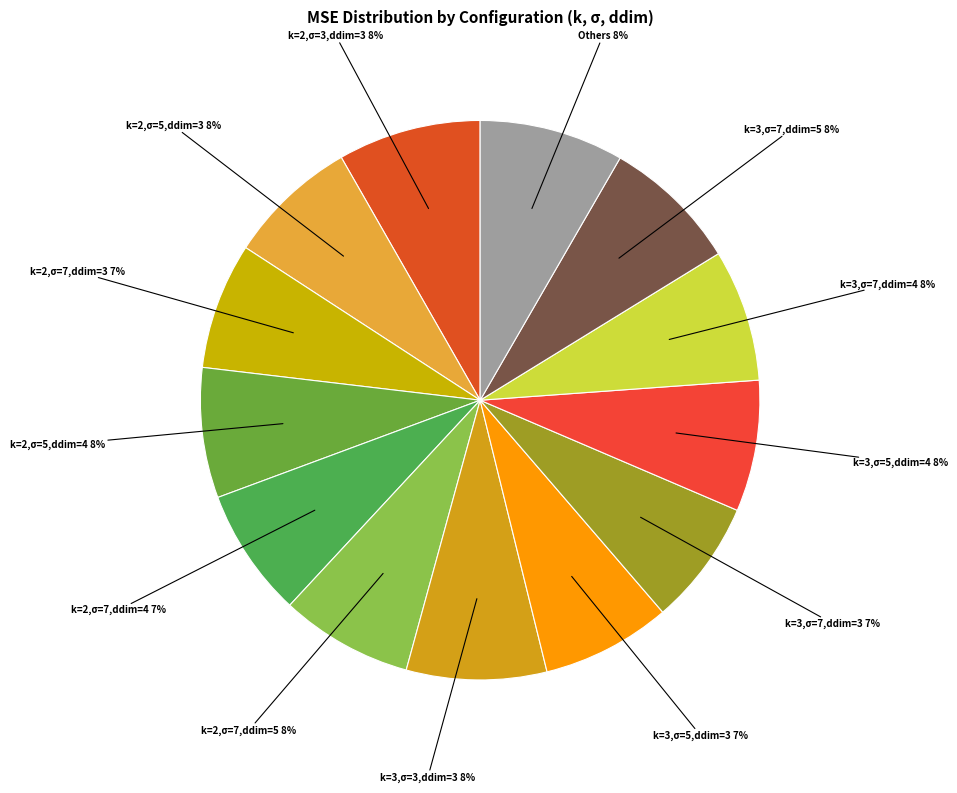

How many segments does this pie chart have?

13